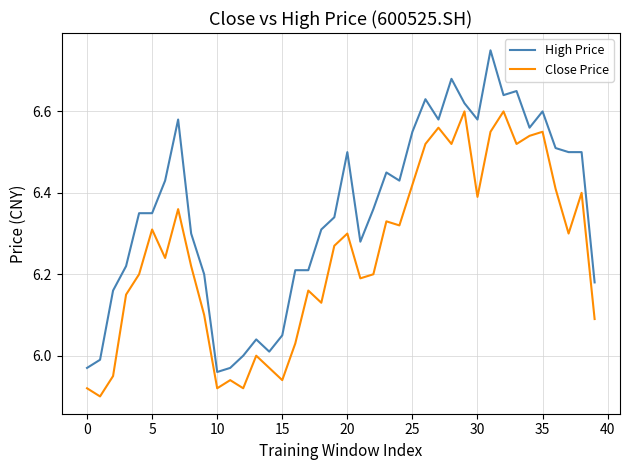

Which series has the widest spread of values?

High Price